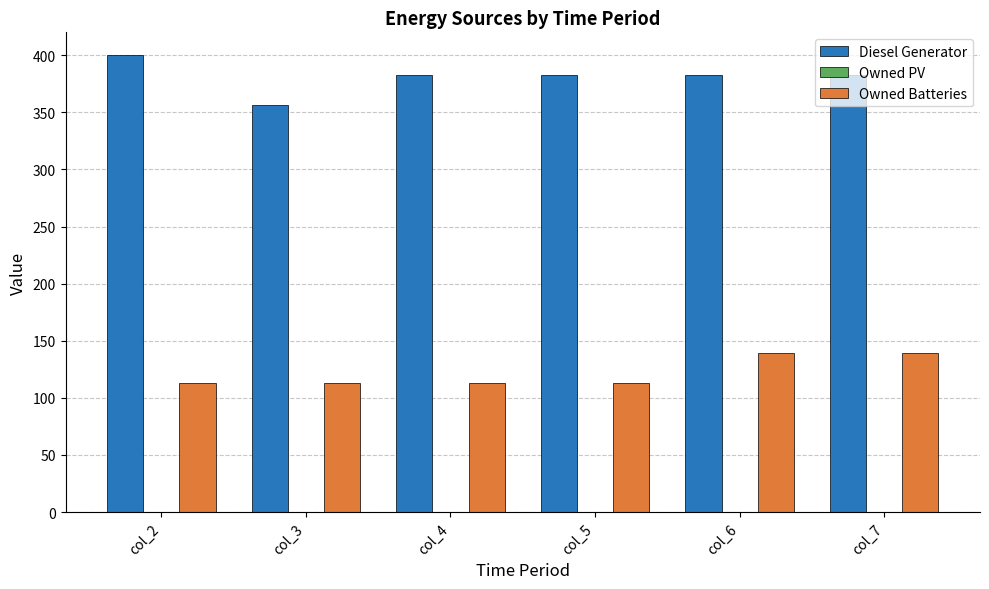

What is the sum of all Diesel Generator values?

2288.0